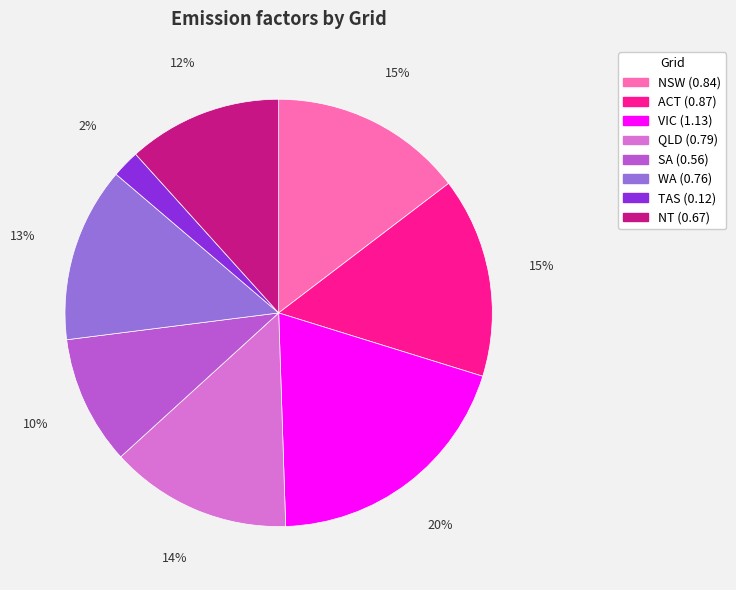

Count the number of slices in the pie.

8